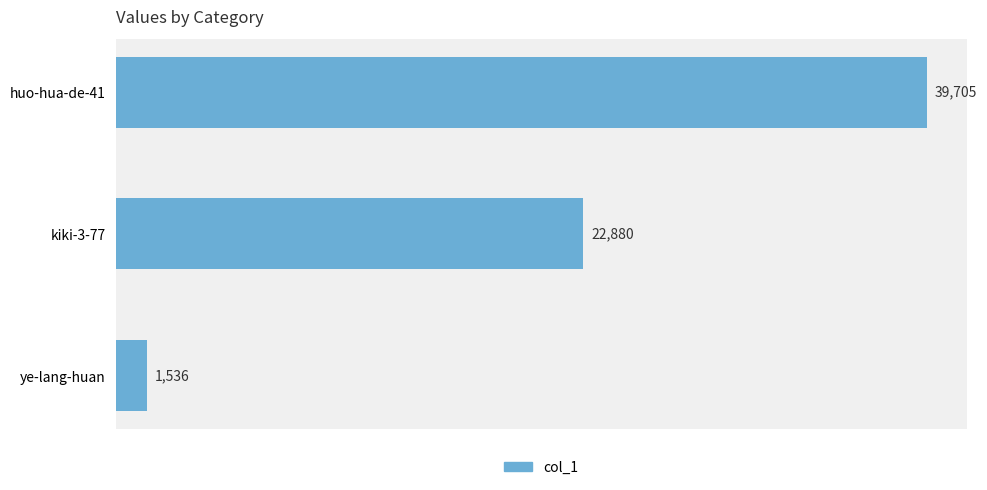

Read the value at kiki-3-77.

22880